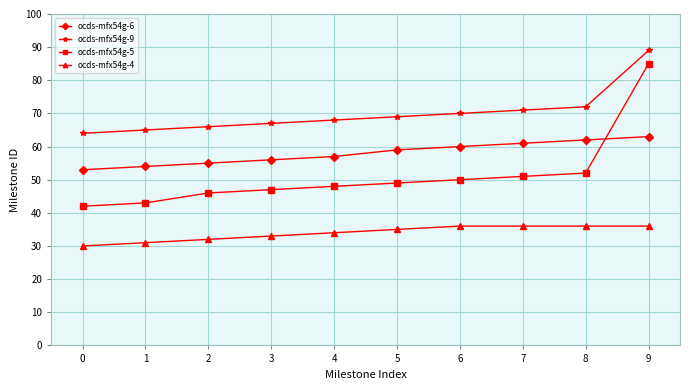

Count the number of data series in this chart.

4